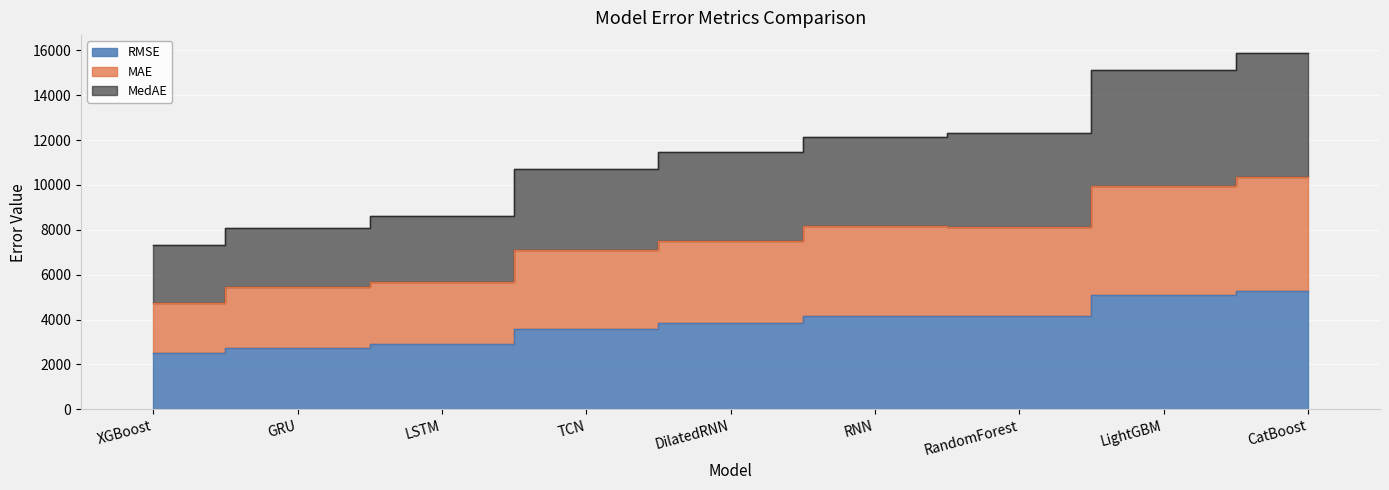

What is the value of the MedAE point at the 9th from the left?

15881.1